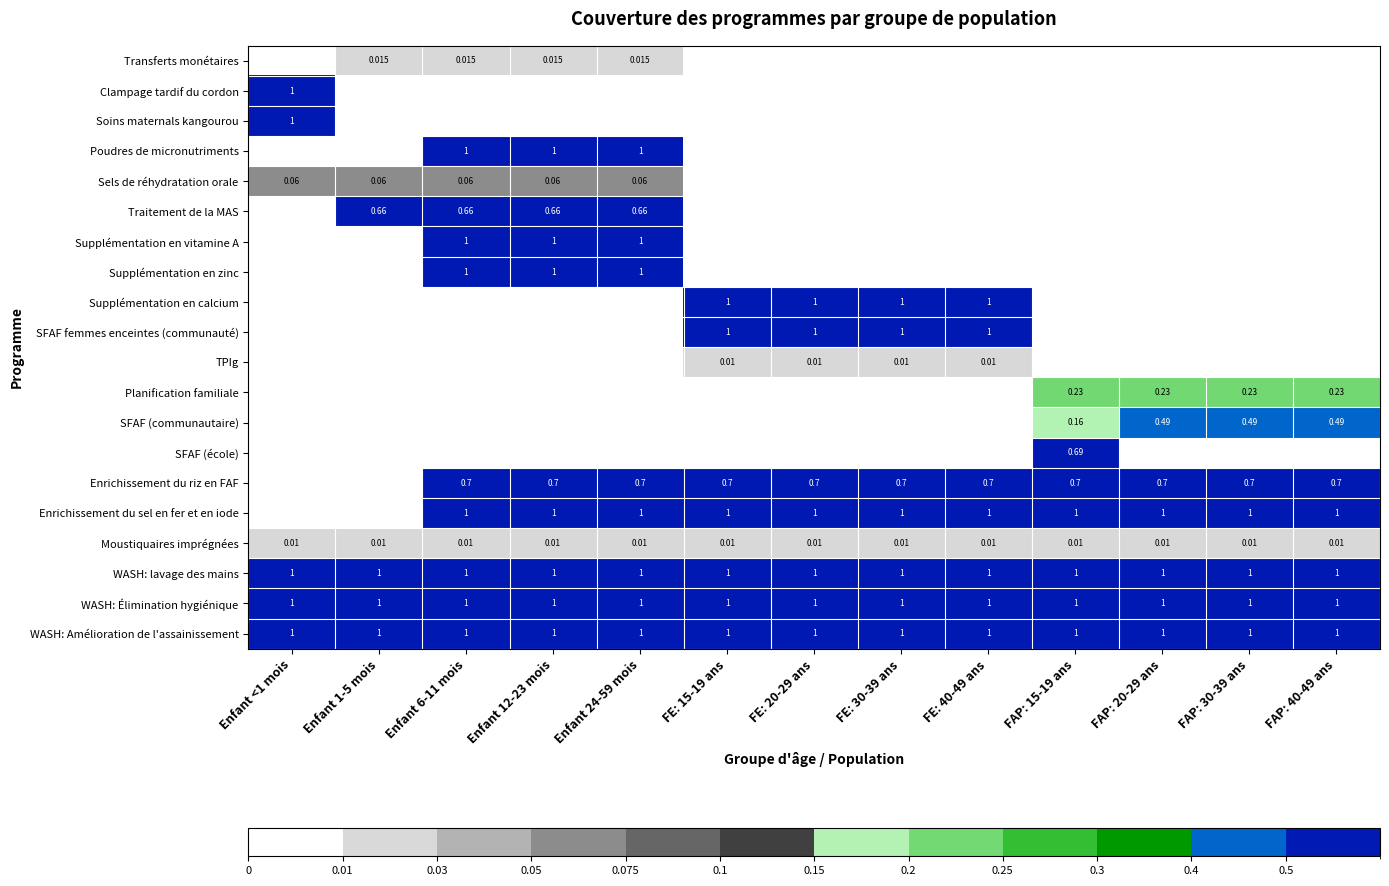

Which label corresponds to the largest value in the chart?

Enfant <1 mois